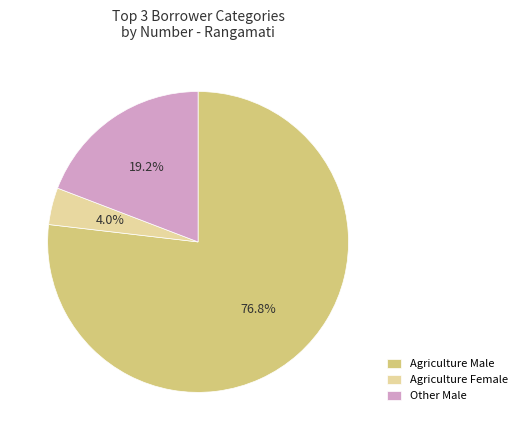

How many slices are in this pie chart?

3